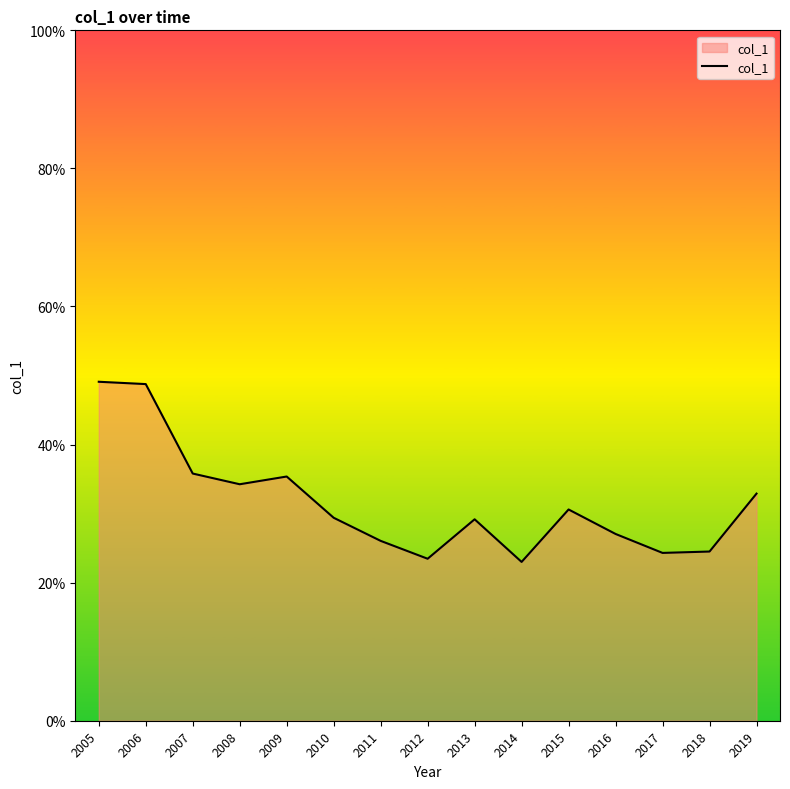

What is the difference between the second highest and second lowest values?

0.3